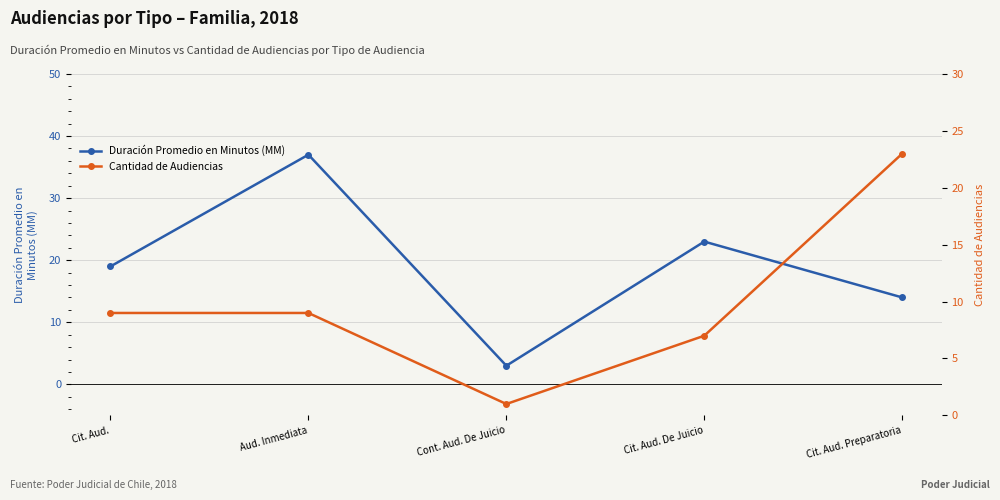

List the labels in order of Cantidad de Audiencias value, largest first.

Cit. Aud. Preparatoria, Cit. Aud., Aud. Inmediata, Cit. Aud. De Juicio, Cont. Aud. De Juicio